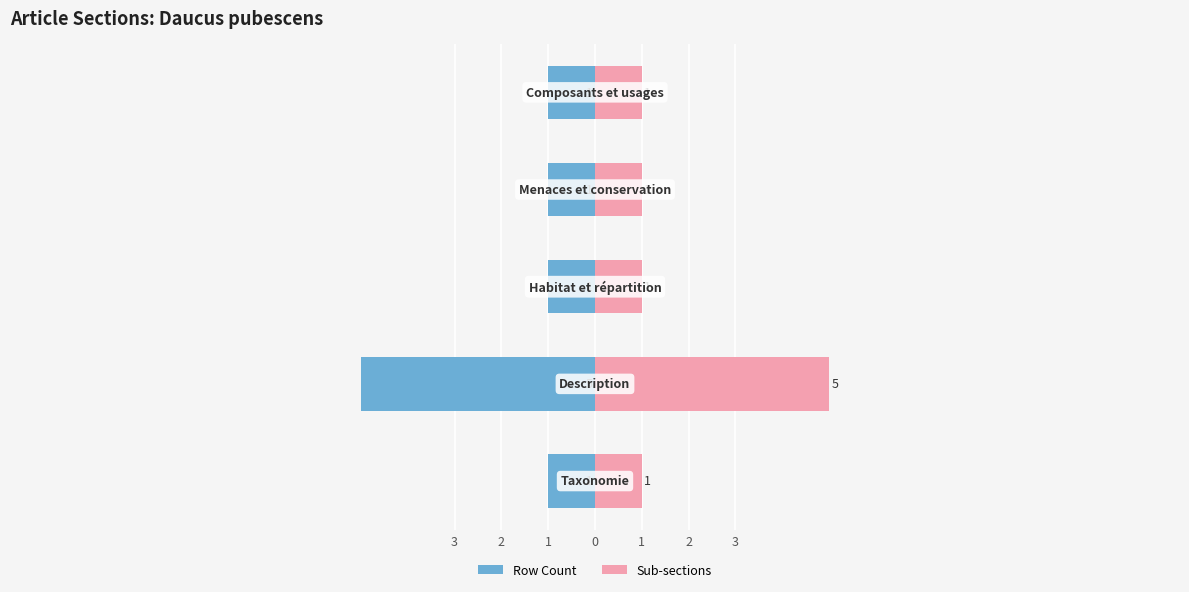

Is it true that Row Count equals -1 at 1?

True